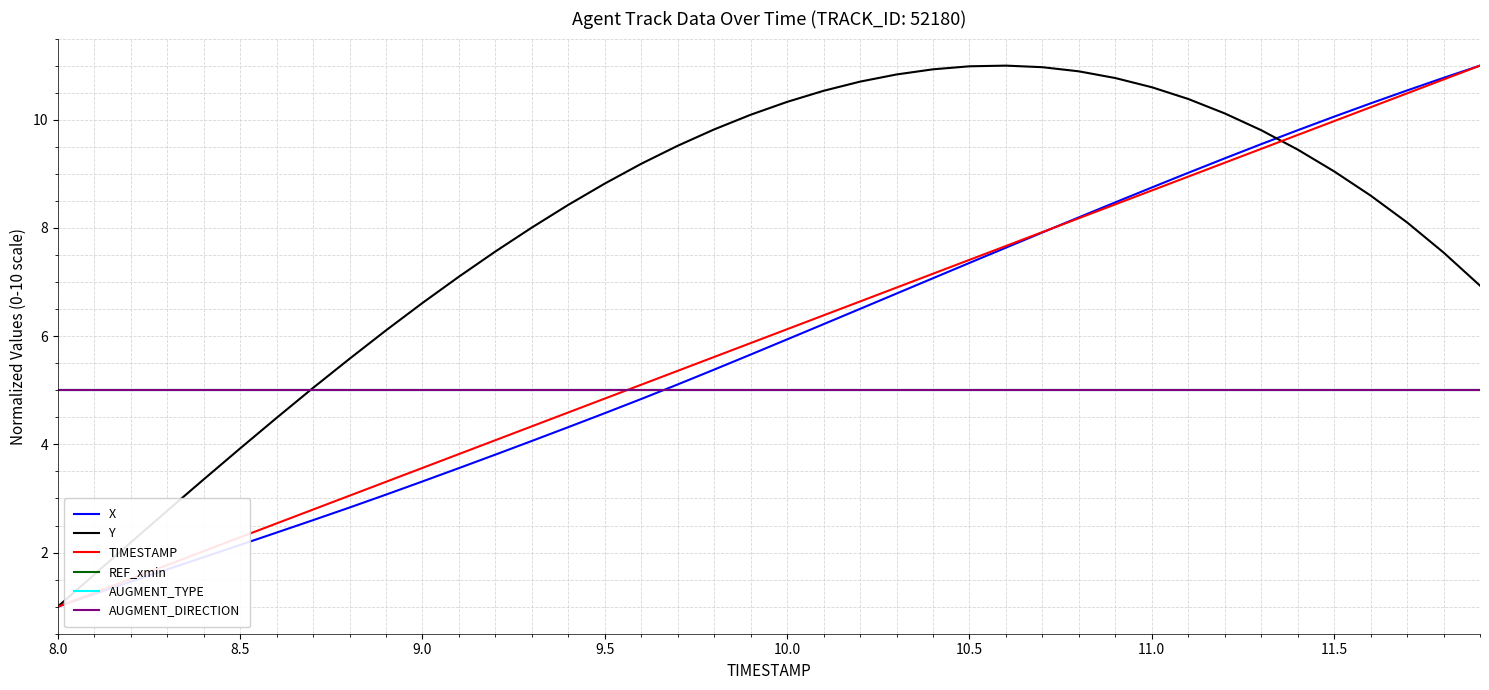

How many lines are shown in the chart?

6